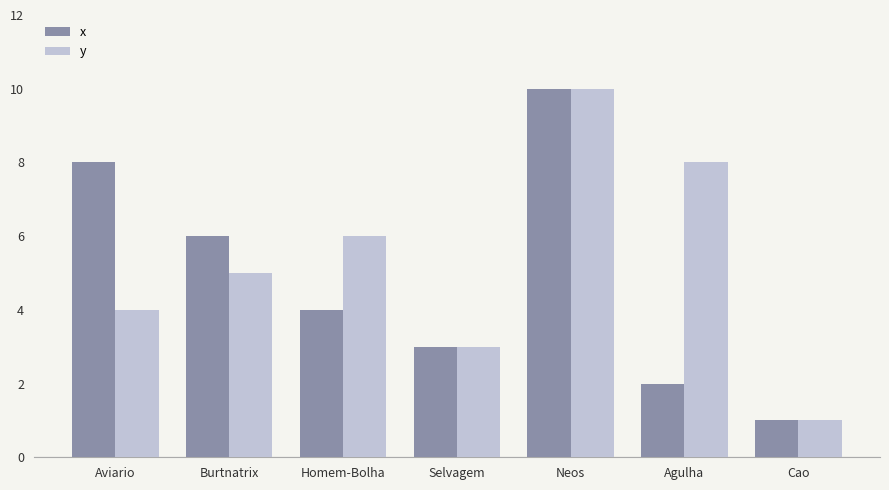

Reading left to right, what are all the values shown in this chart?

x: Aviario=8	Burtnatrix=6	Homem-Bolha=4	Selvagem=3	Neos=10	Agulha=2	Cao=1
y: Aviario=4	Burtnatrix=5	Homem-Bolha=6	Selvagem=3	Neos=10	Agulha=8	Cao=1